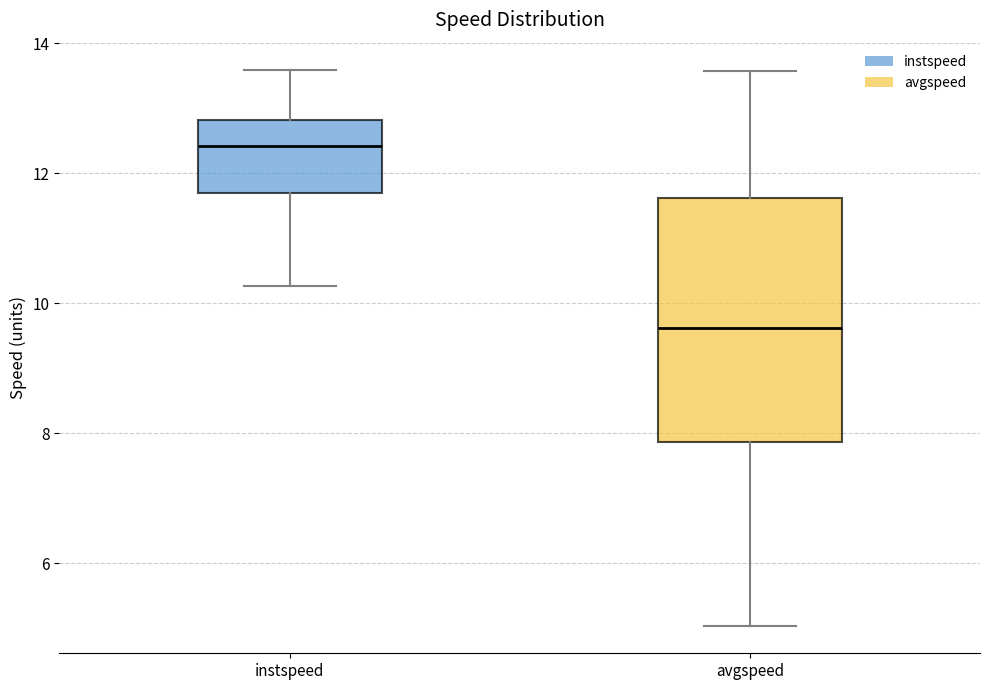

Which box has the lowest median line?

avgspeed